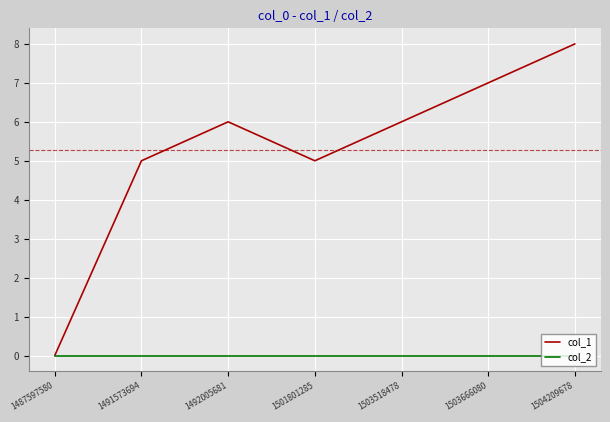

List the series in order of their overall mean, highest first.

col_1, col_2